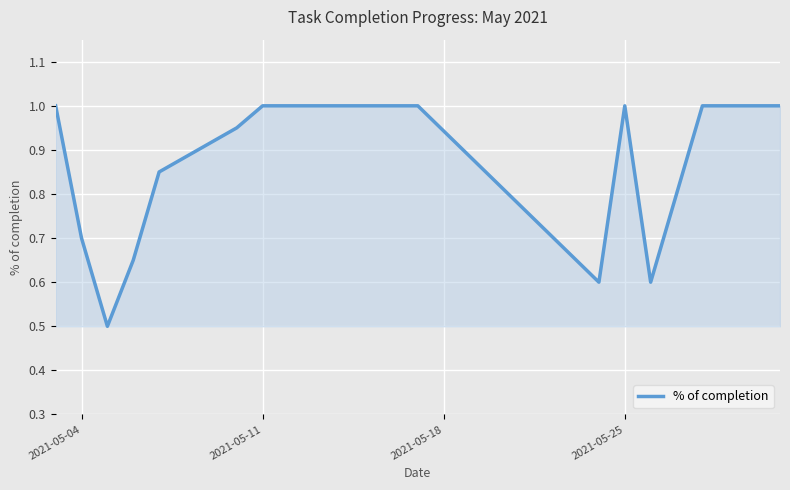

What is the difference between the maximum and second lowest values?

0.4